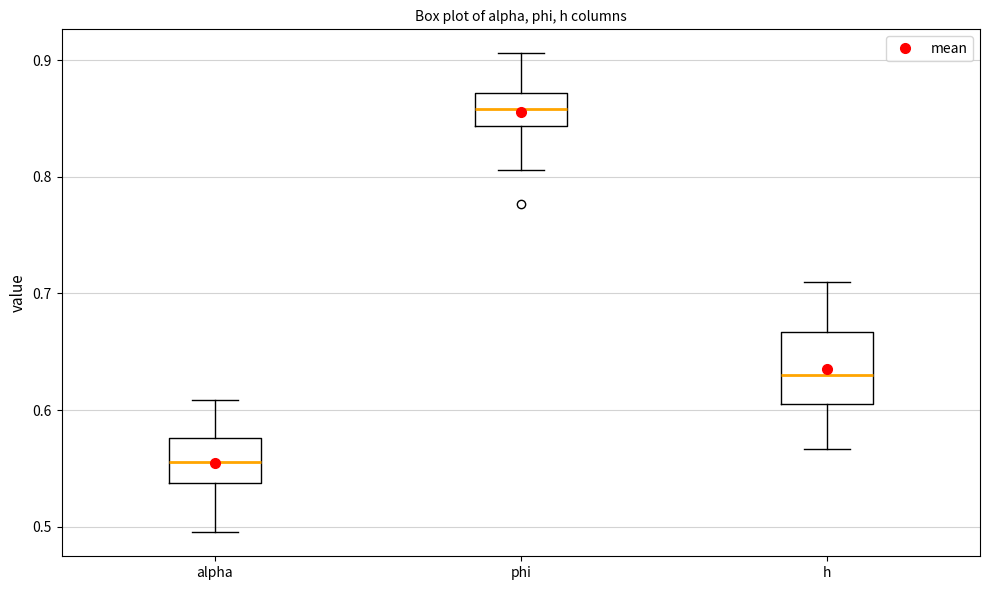

Where does the lower whisker of the box for phi end on the y-axis? The values are not printed on the chart, so give them approximately, as read against the axis.

0.81